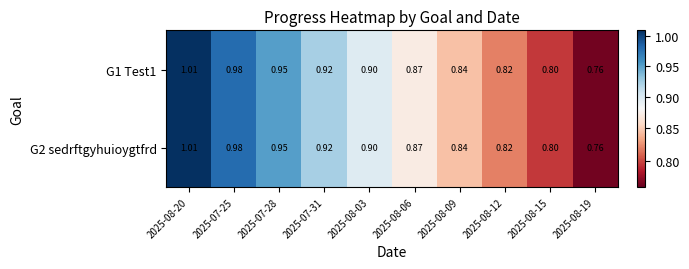

Is the value of G2 sedrftgyhuioygtfrd at 2025-08-09 greater than the value of G1 Test1 at 2025-08-03?

No